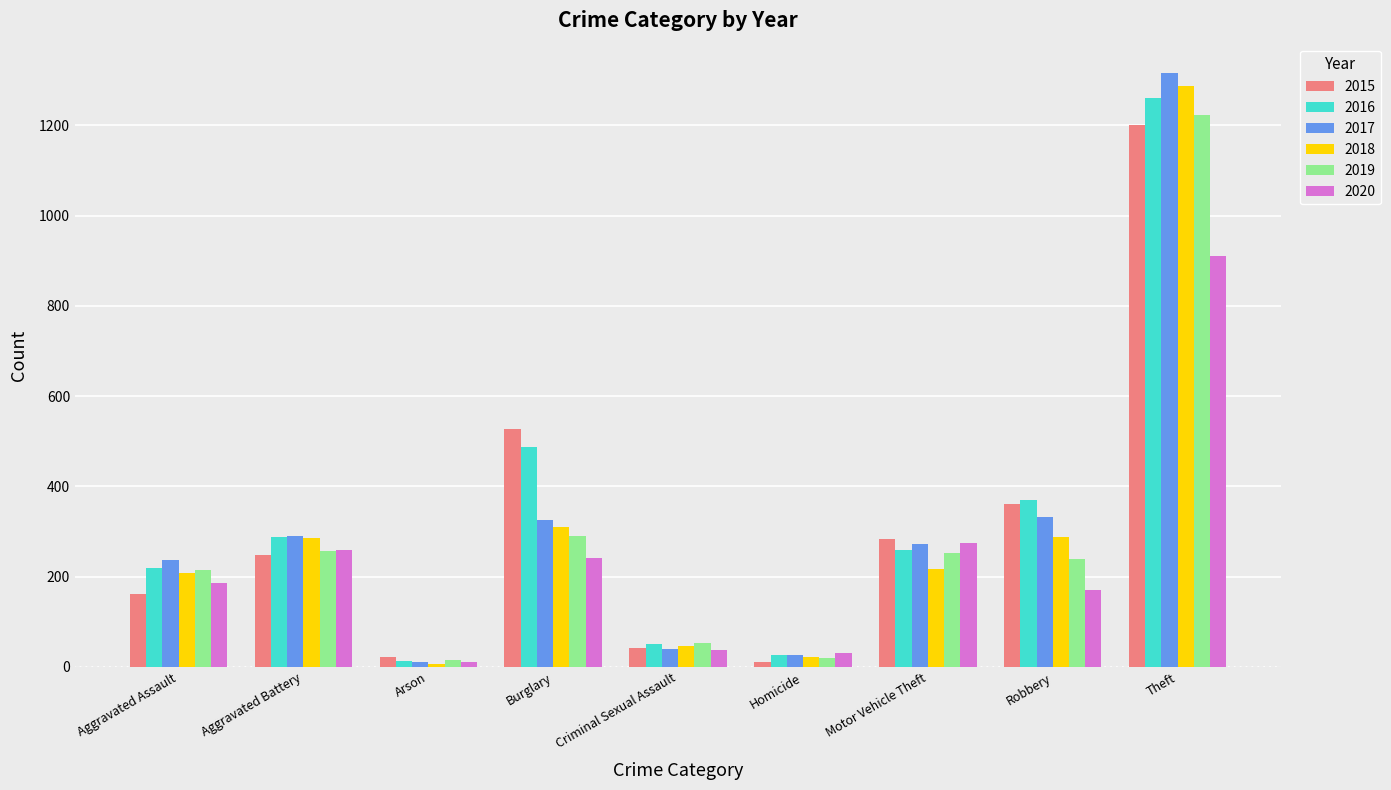

What is the difference between the highest and lowest values at Aggravated Battery?

43